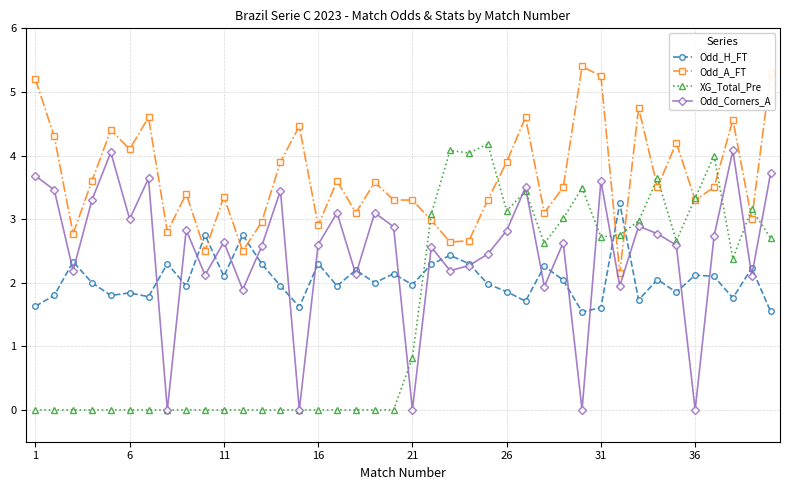

What is the difference between the maximum and minimum values in the XG_Total_Pre series?

4.2